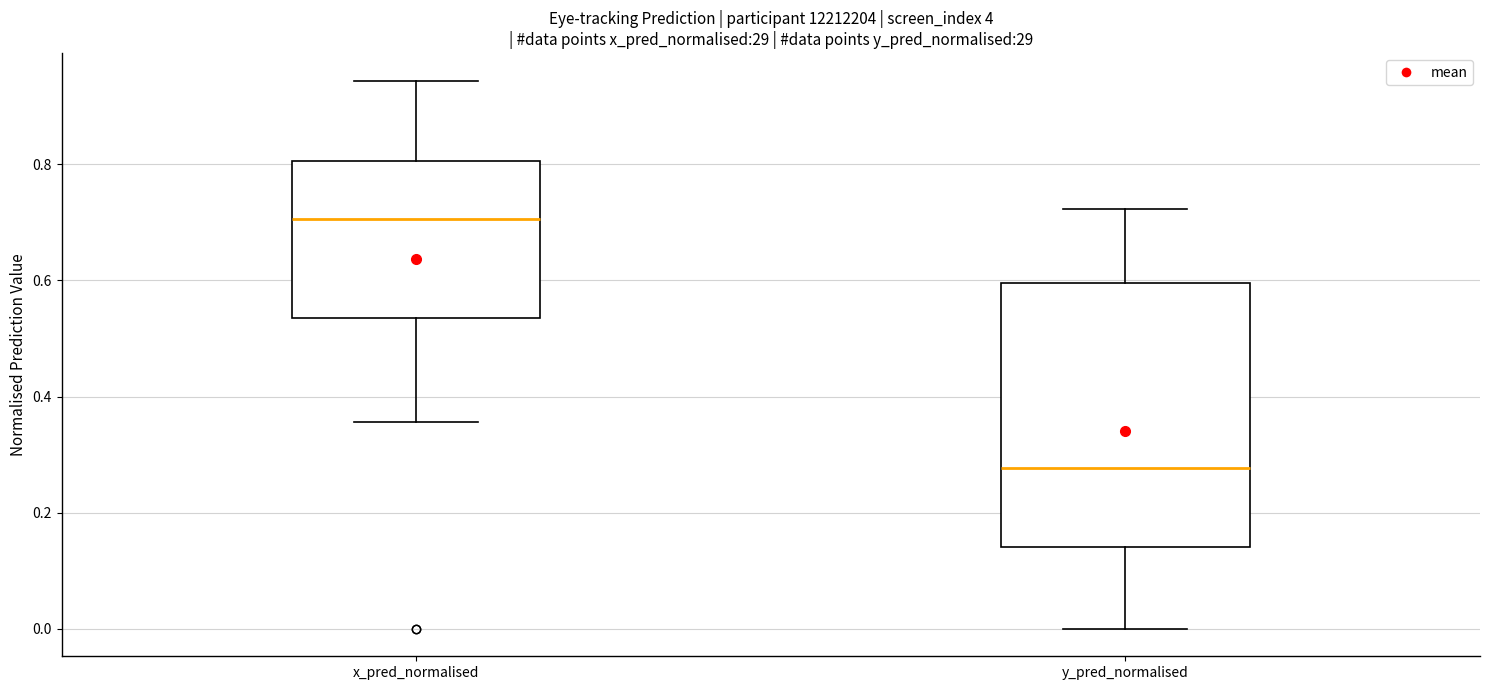

Reading left to right, transcribe this box plot: for each box, give where its median line is, the range the box spans, and where its two whiskers end, as read against the y-axis. The values are not printed on the chart, so give them approximately, as read against the axis.

x_pred_normalised: median 0.70, box 0.54 to 0.80, whiskers 0.36 to 0.94
y_pred_normalised: median 0.28, box 0.14 to 0.60, whiskers 0.00 to 0.72